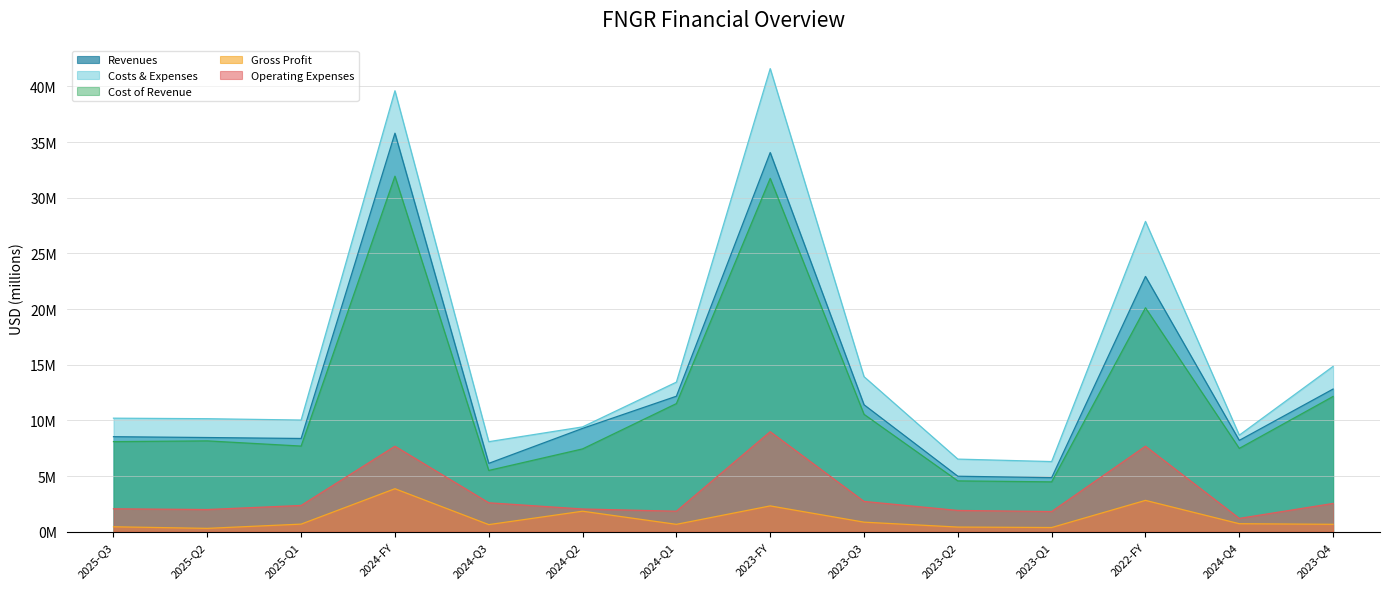

At which category does the chart reach its peak across all series?

2023-FY